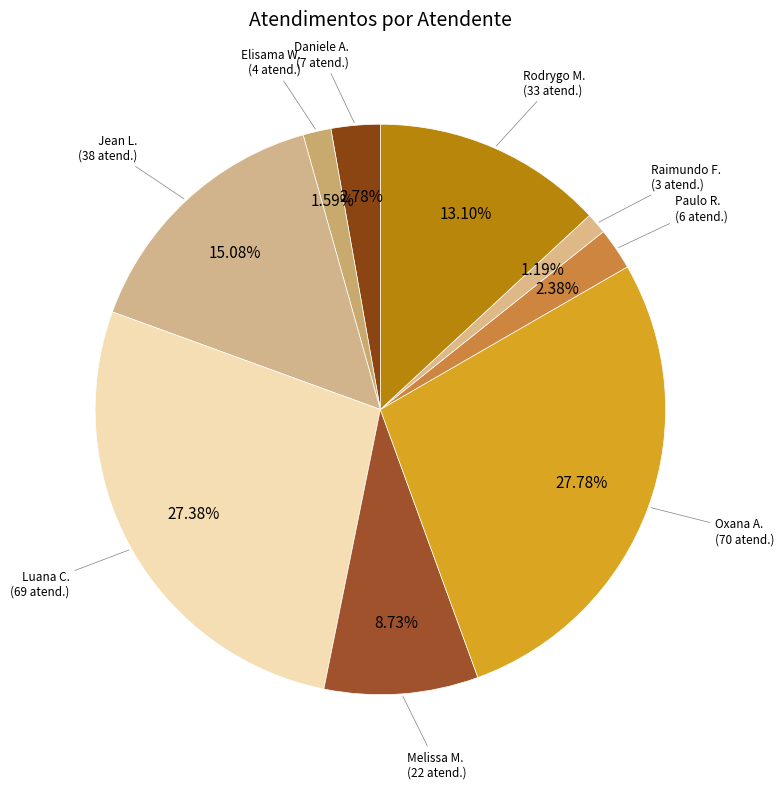

Approximately how many times larger is the value at Oxana A. compared to Jean L.?

1.8